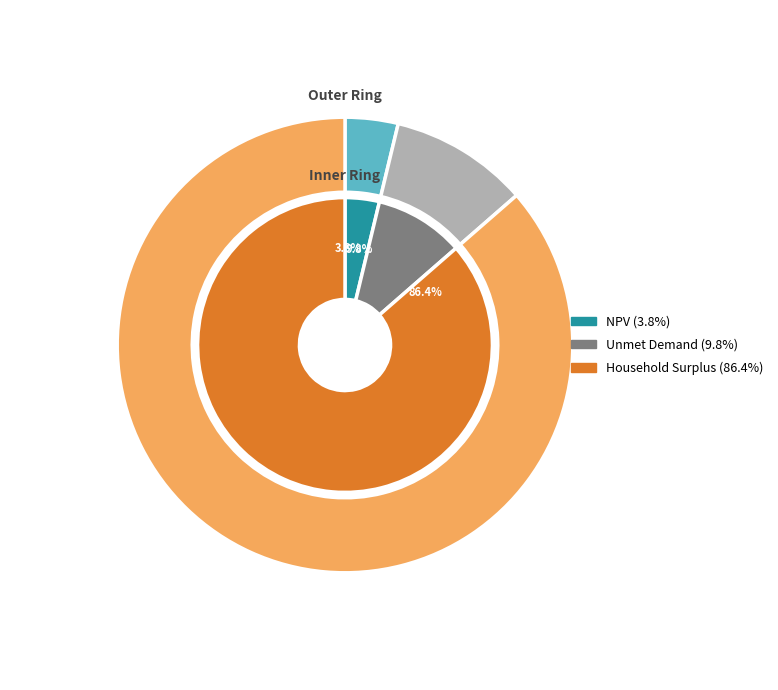

What percentage is the NPV slice, to the nearest percent?

4%